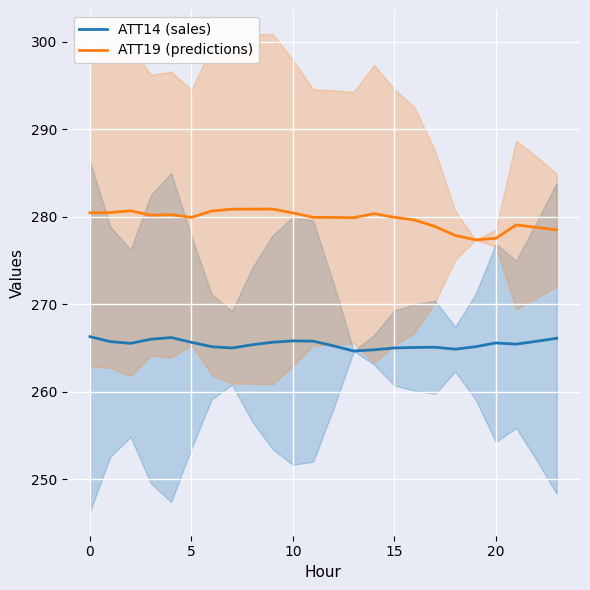

True or false: ATT19 (predictions) and ATT14 (sales) cross at least once.

False